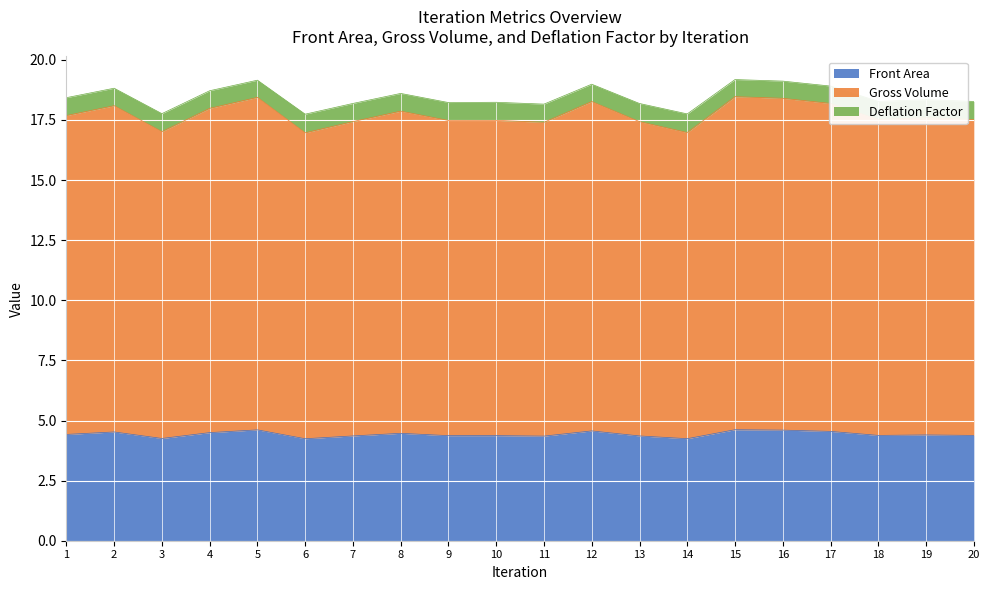

At how many categories does at least one series exceed 9?

20